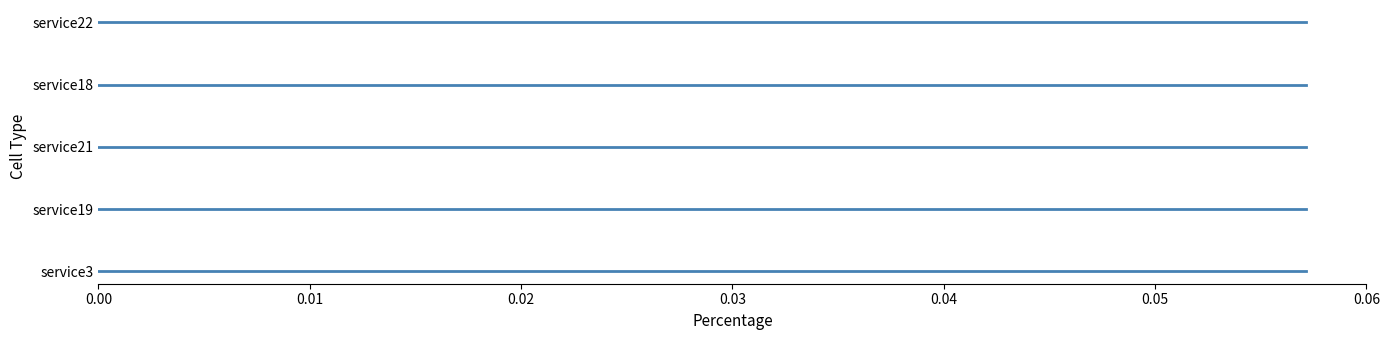

Does the chart contain stacked bars?

No